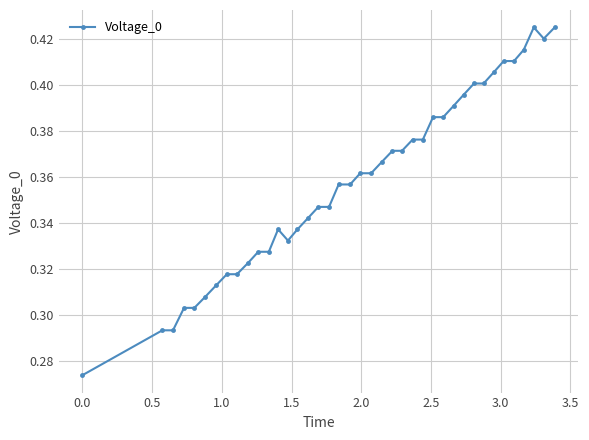

Count the values in the range 0 to 1.

40